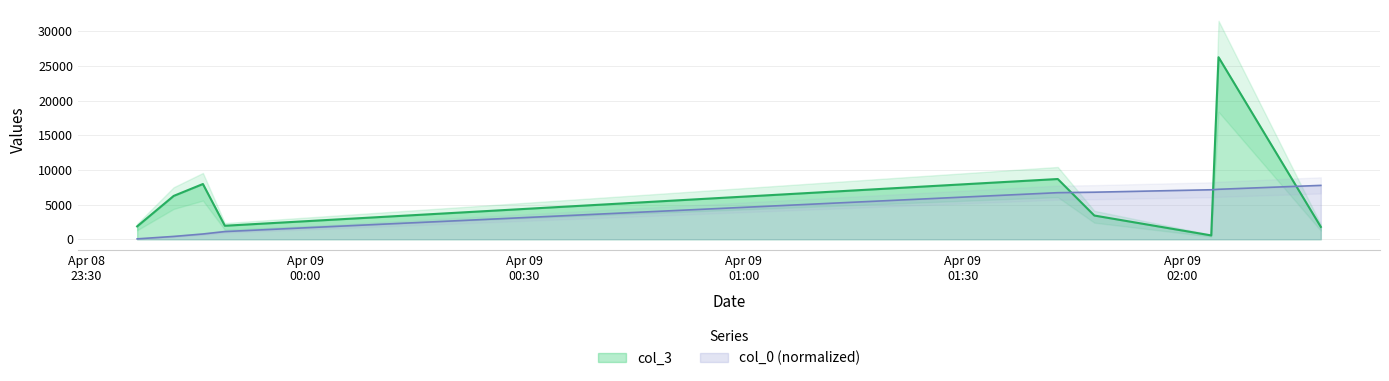

The value of col_3 at 2007-04-08 23:46:00 is 4775.9. True or false?

False